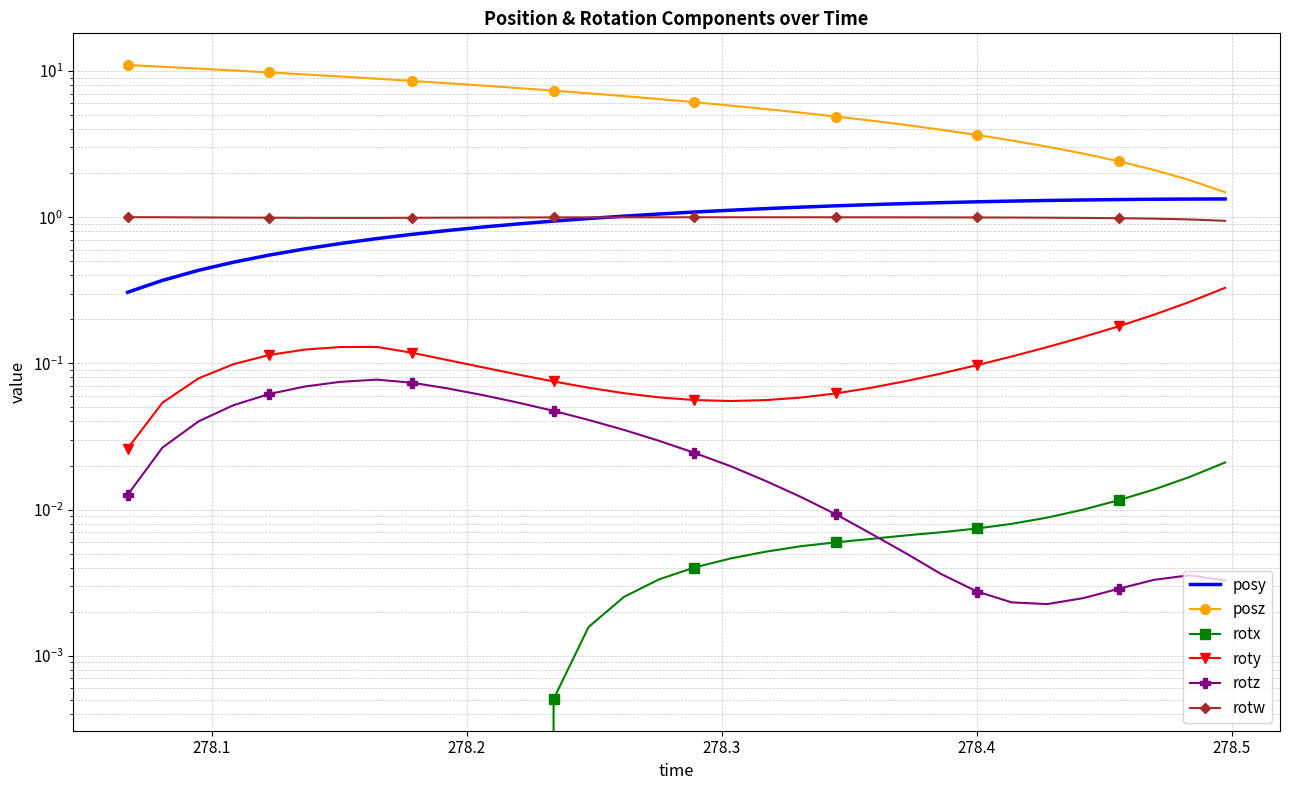

What is the difference between the maximum and second lowest values in the roty series?

0.3